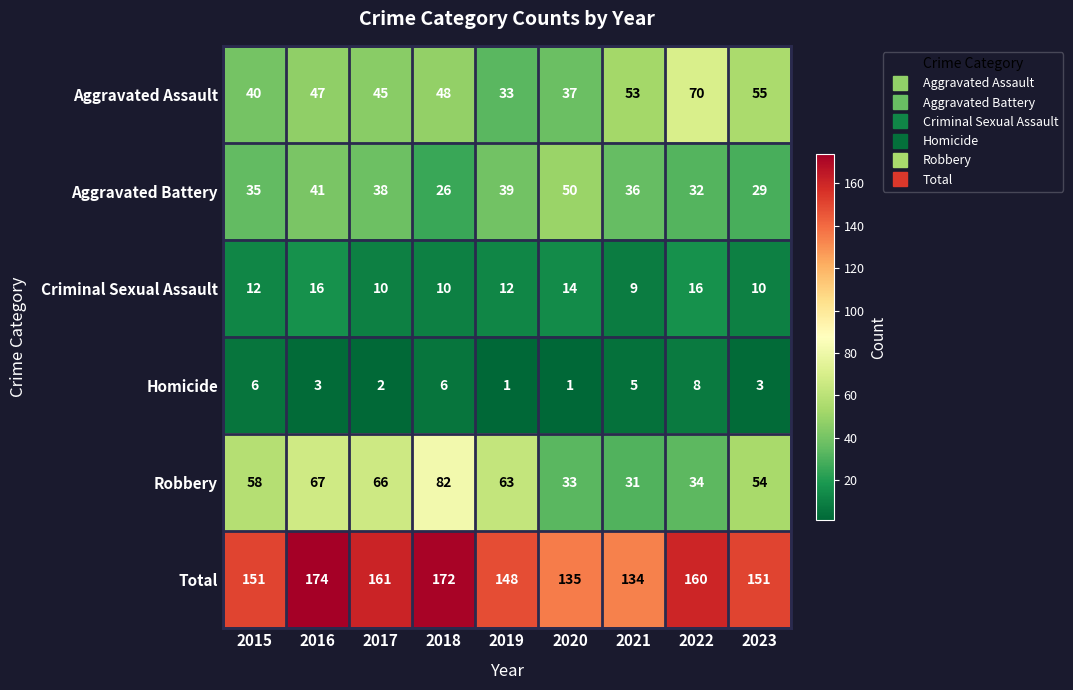

What is the average value of the Aggravated Assault series?

48